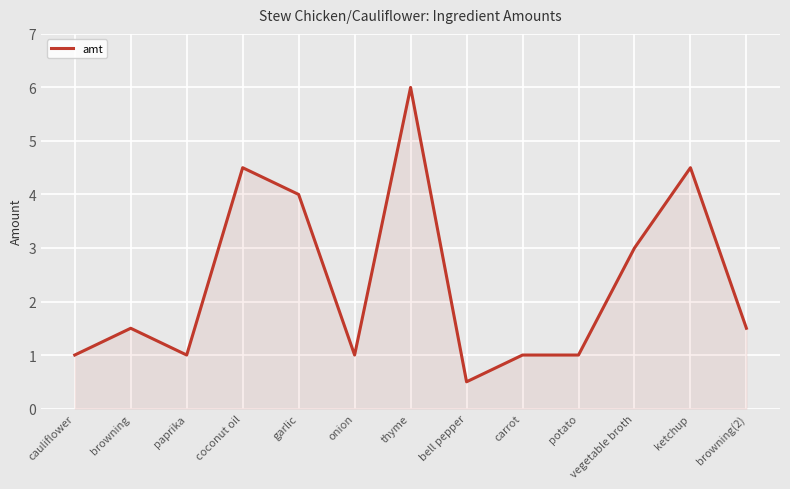

Reading right to left, extract all data points from this chart.

1.5	4.5	3.0	1.0	1.0	0.5	6.0	1.0	4.0	4.5	1.0	1.5	1.0